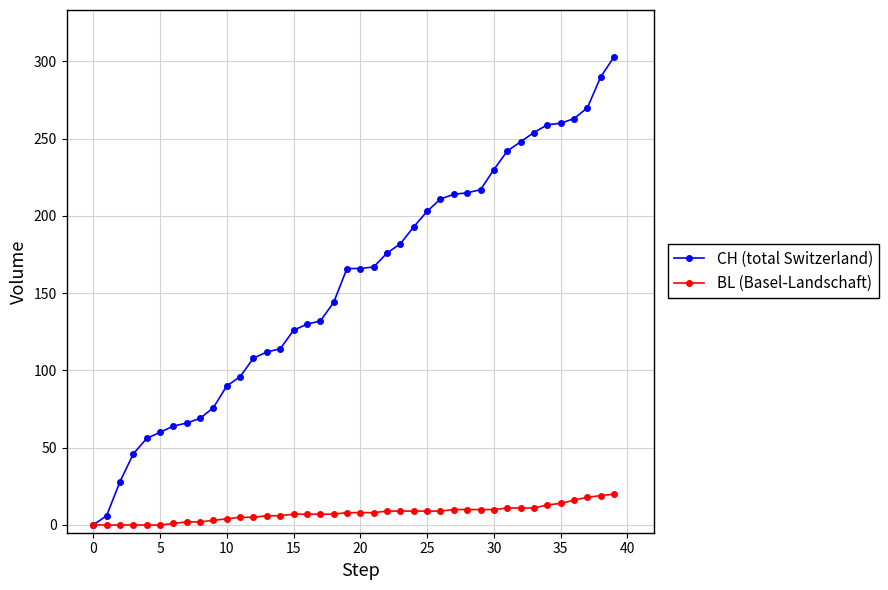

What is the maximum value for BL (Basel-Landschaft)?

20